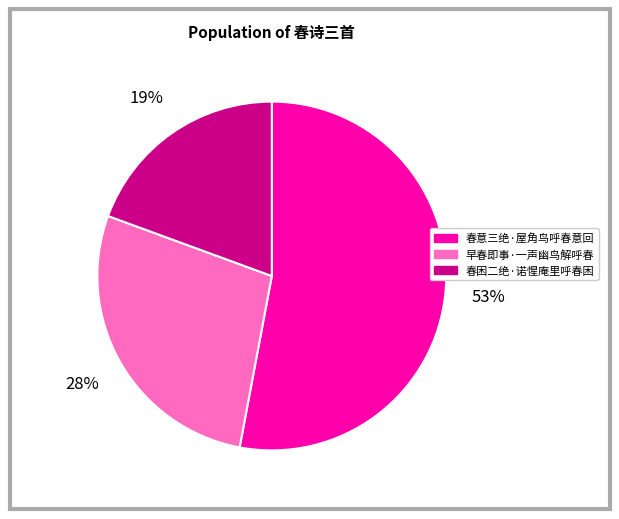

What percentage is the 春困二绝·诺惺庵里呼春困 slice, to the nearest percent?

19%